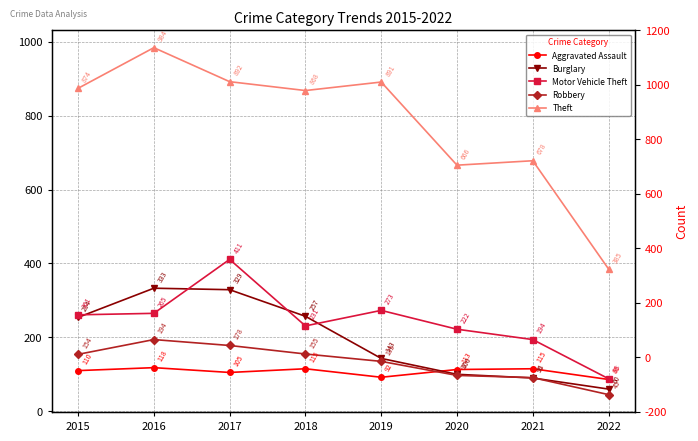

At which category is the sum across all series the highest?

2017